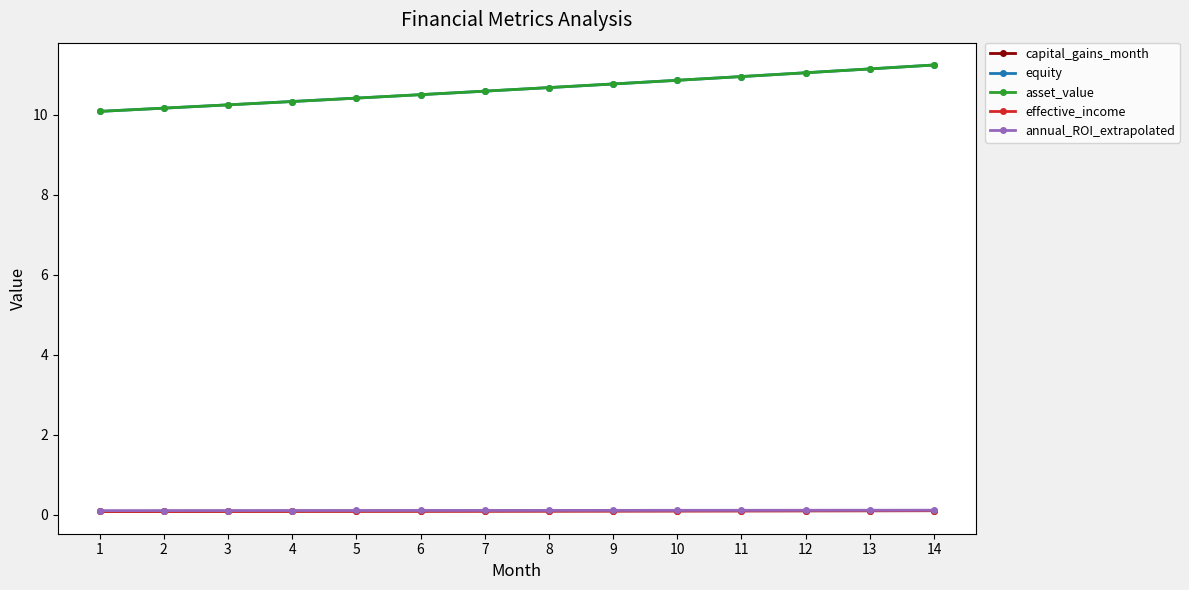

Which series has the largest range (max minus min)?

equity